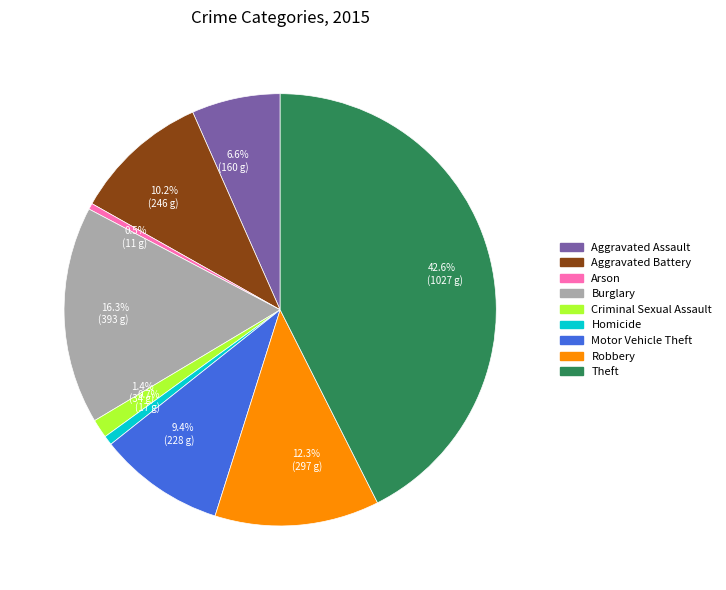

Which has a higher value, Arson or Aggravated Battery?

Aggravated Battery